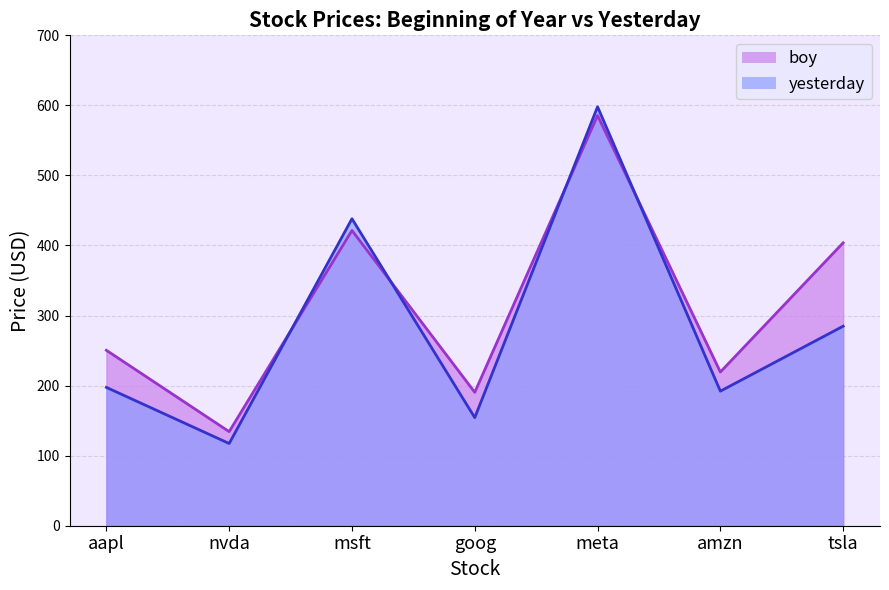

At which label does yesterday first exceed 197?

aapl